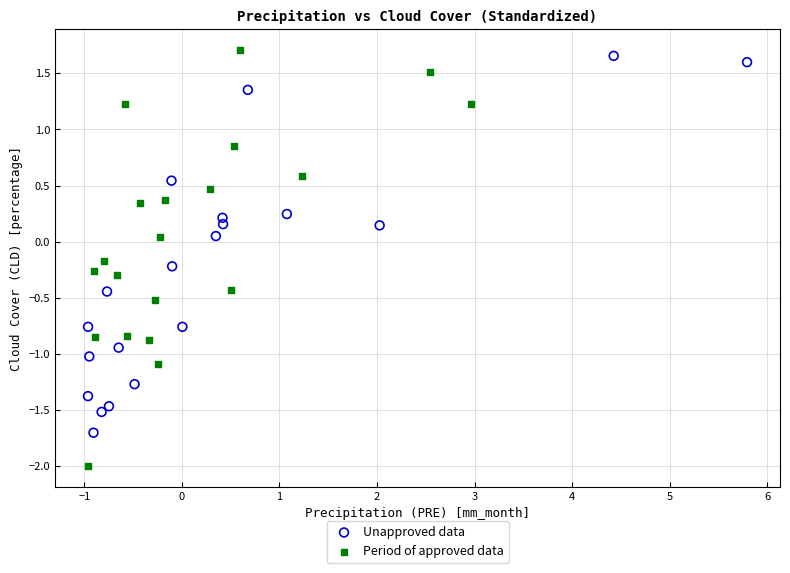

Which series has the largest Y range (max minus min)?

Period of approved data